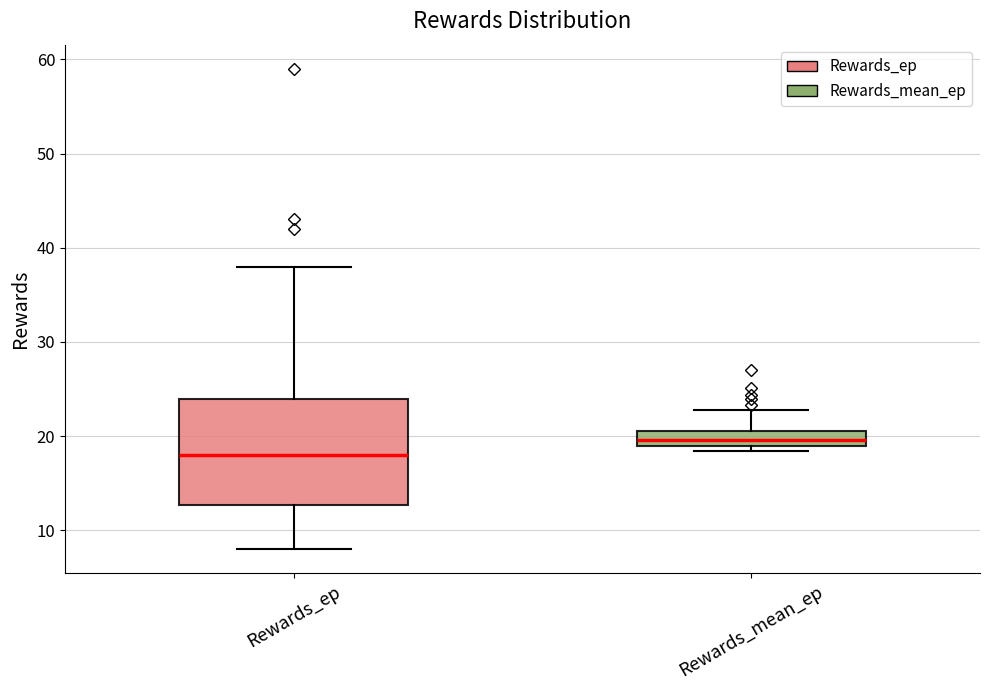

Which box is the tallest, from its lower edge to its upper edge?

Rewards_ep